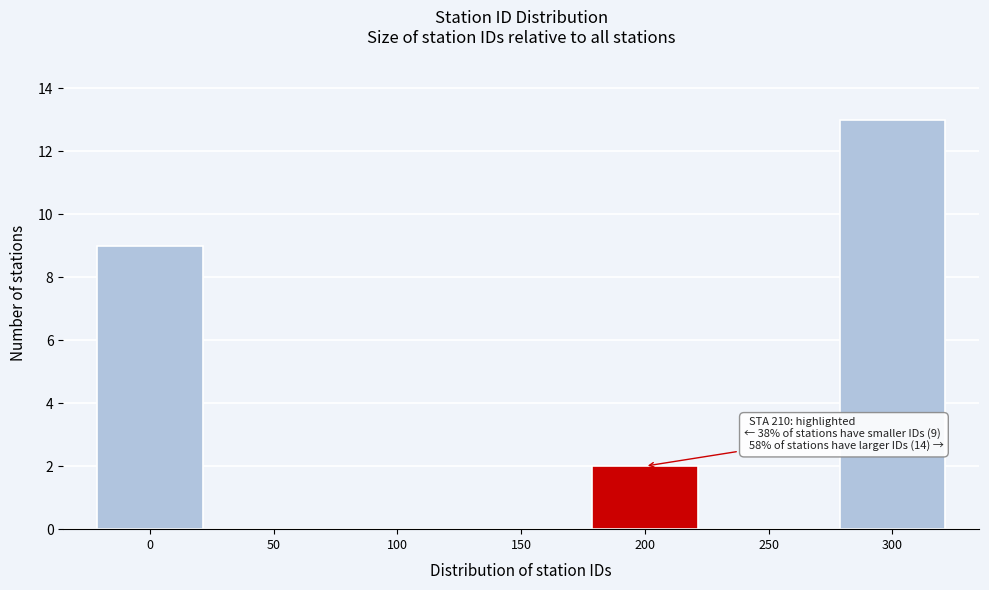

Reading right to left, transcribe all the data shown in this chart.

300=13	250=0	200=2	150=0	100=0	50=0	0=9